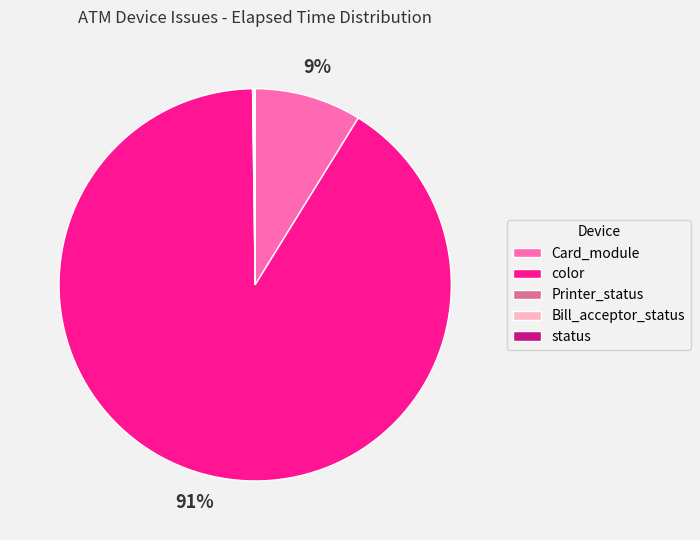

What is the largest slice in the pie chart?

color